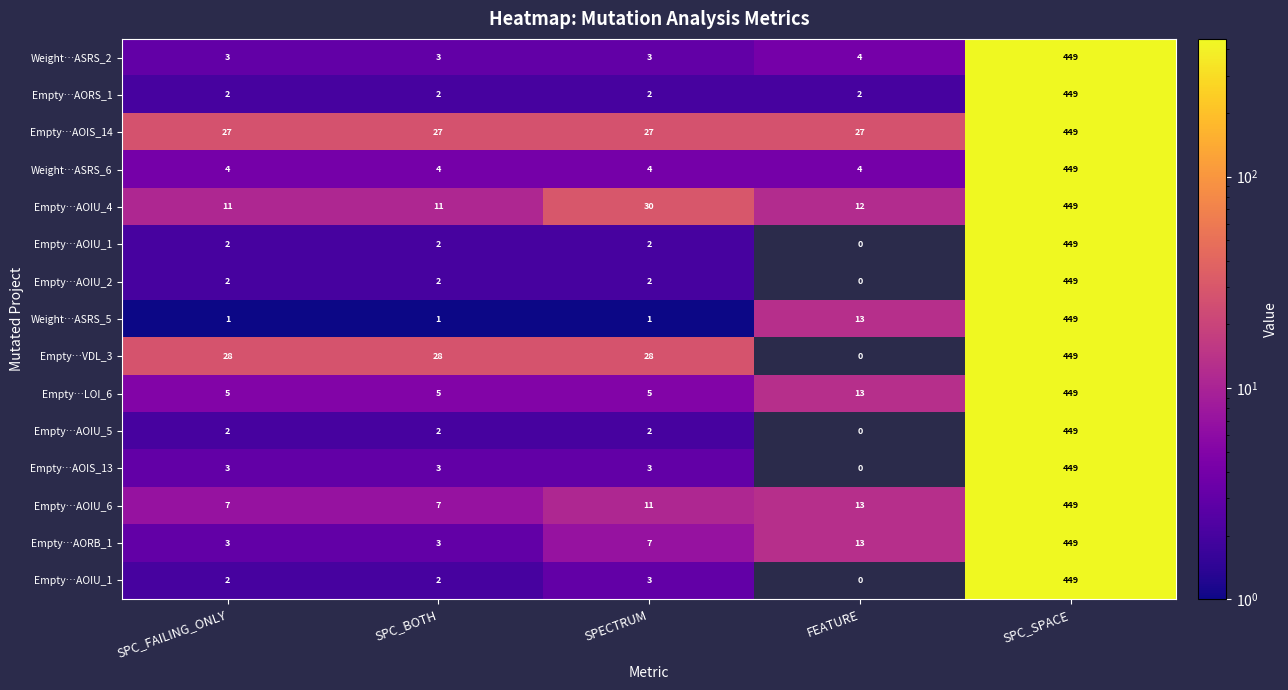

Which label corresponds to the smallest value in the chart?

FEATURE